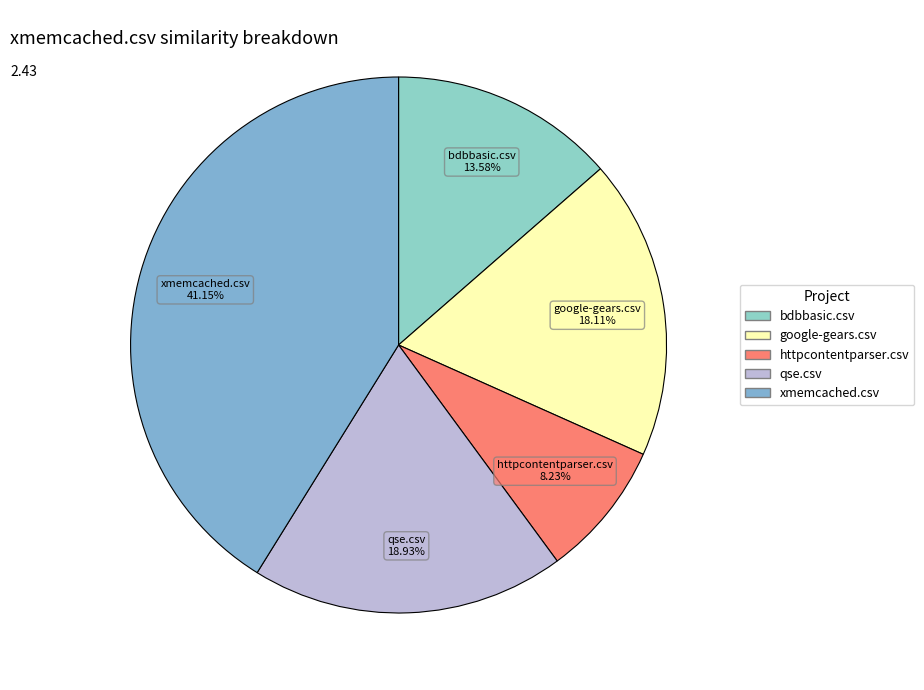

Which has a higher value, xmemcached.csv or httpcontentparser.csv?

xmemcached.csv